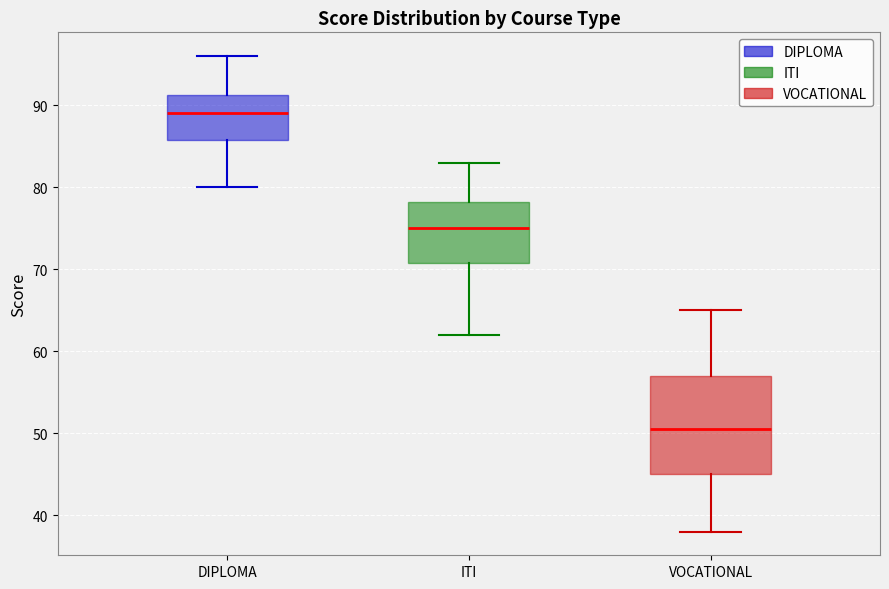

Reading left to right, transcribe this box plot: for each box, give where its median line is, the range the box spans, and where its two whiskers end, as read against the y-axis. The values are not printed on the chart, so give them approximately, as read against the axis.

DIPLOMA: median 89, box 86 to 91, whiskers 80 to 96
ITI: median 75, box 71 to 78, whiskers 62 to 83
VOCATIONAL: median 51, box 45 to 57, whiskers 38 to 65